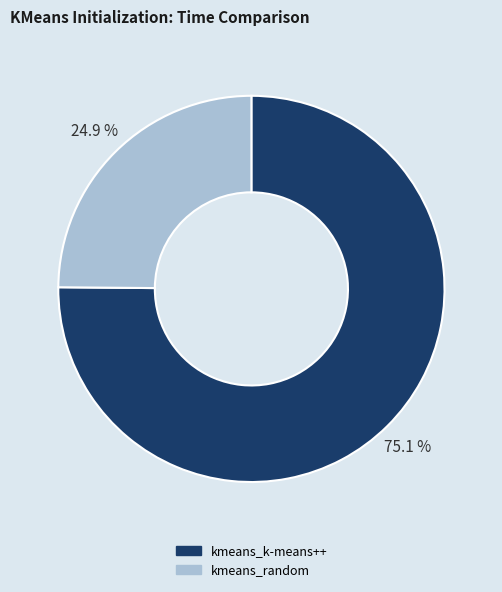

The kmeans_k-means++ slice represents 75% of the pie. True or false?

True